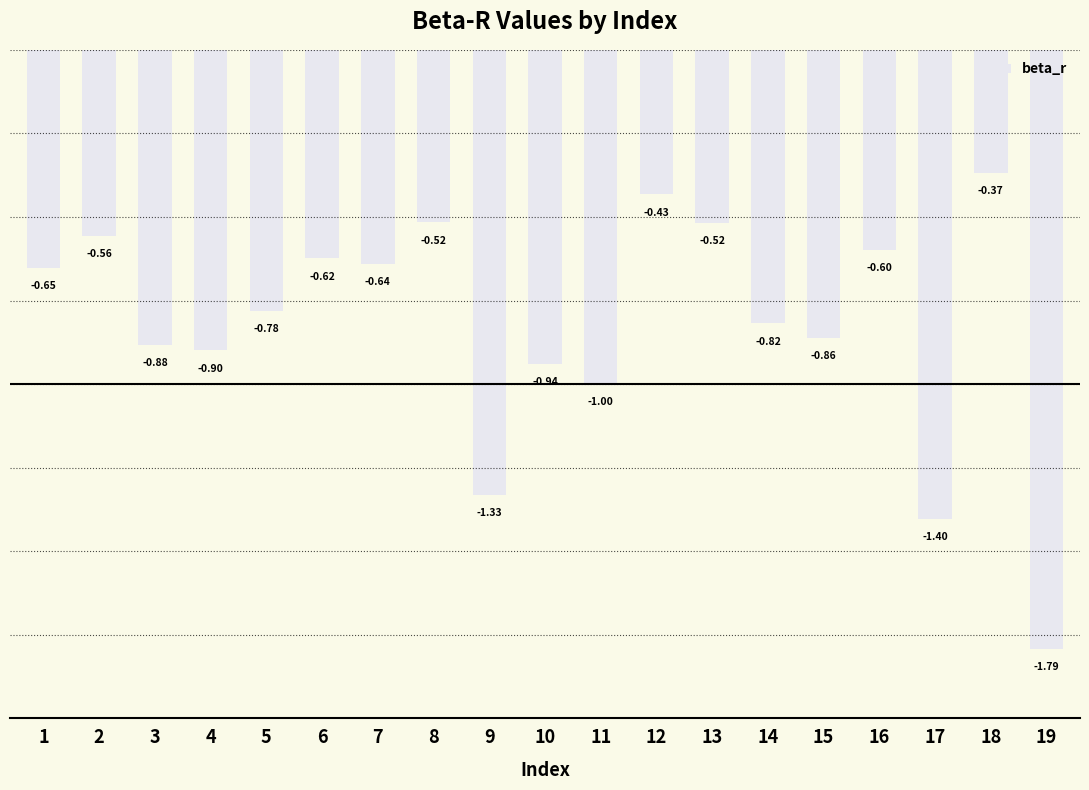

What is the sum of the values at 17 and 11?

-2.4